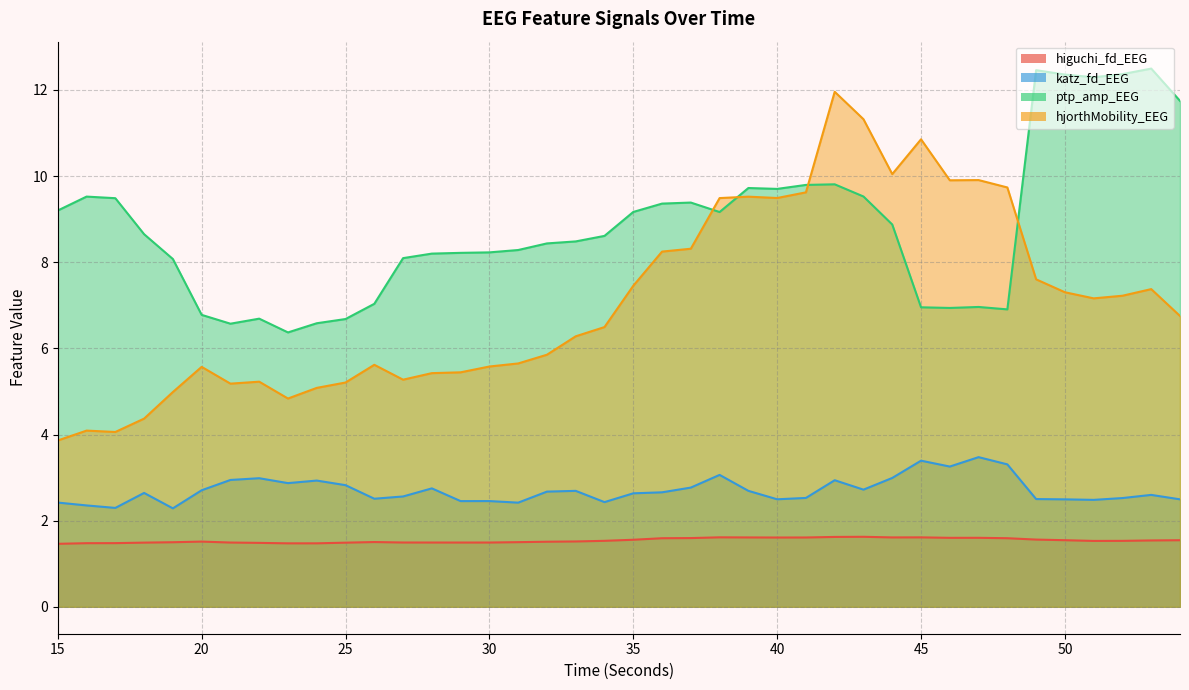

Is the value of hjorthMobility_EEG at 37 greater than the value of katz_fd_EEG at 49?

Yes